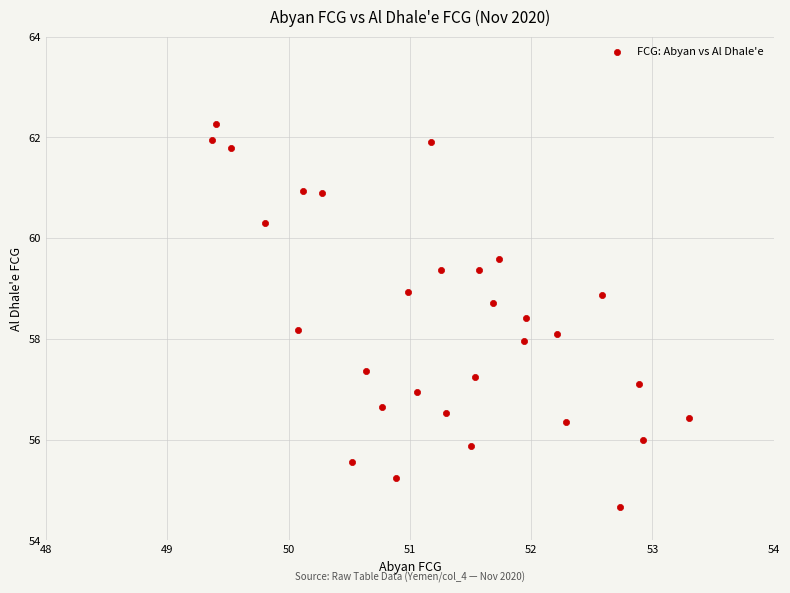

What is the range of Y values (max minus min)?

7.6